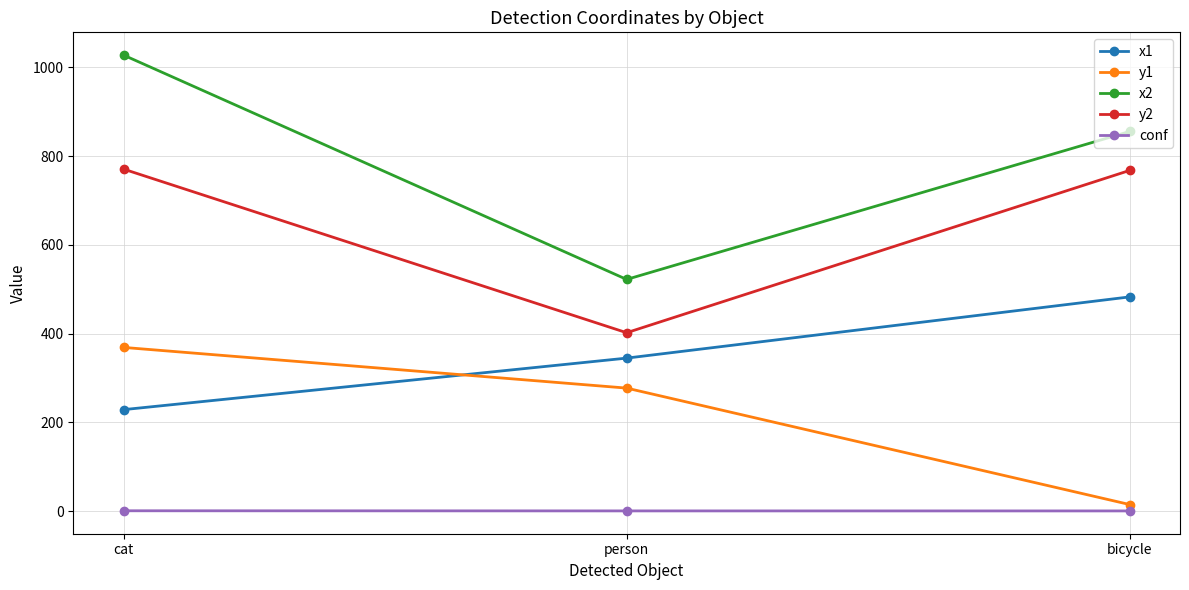

Rank the series by their maximum value, from lowest to highest.

conf, y1, x1, y2, x2